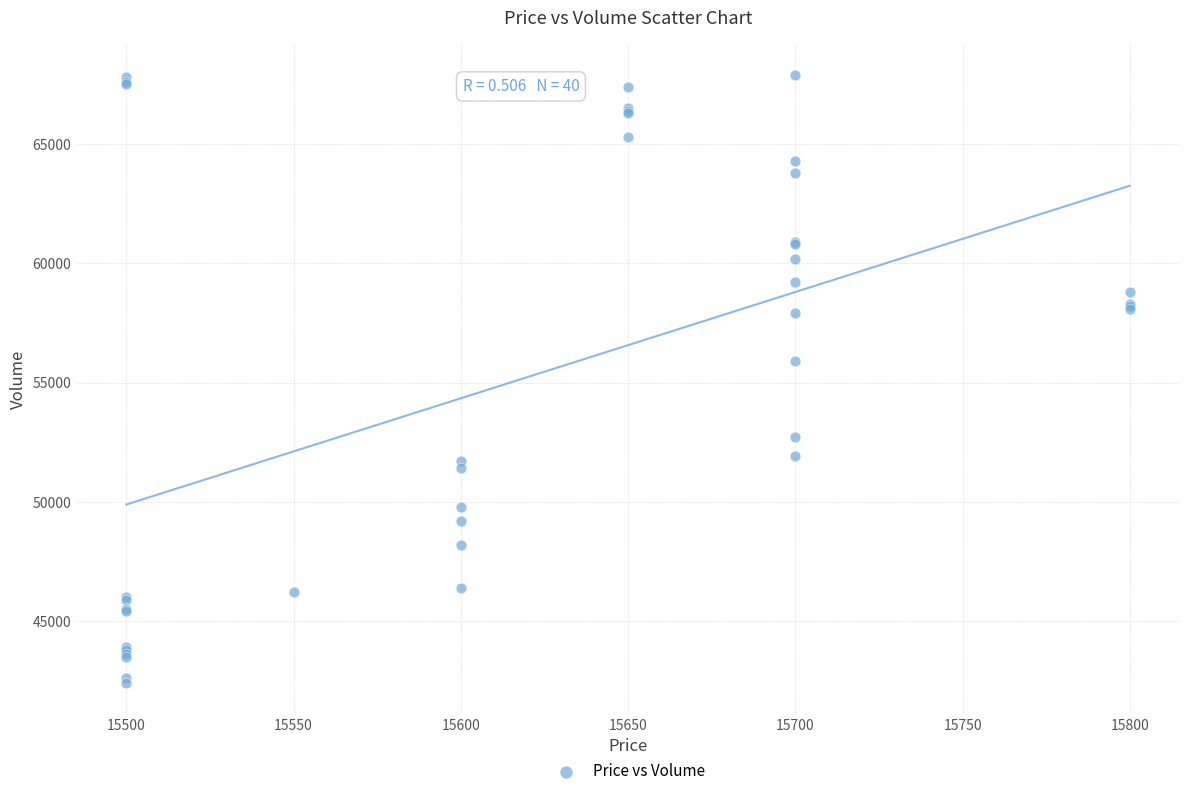

What Y value in the scatter plot is closest to 55150?

55900